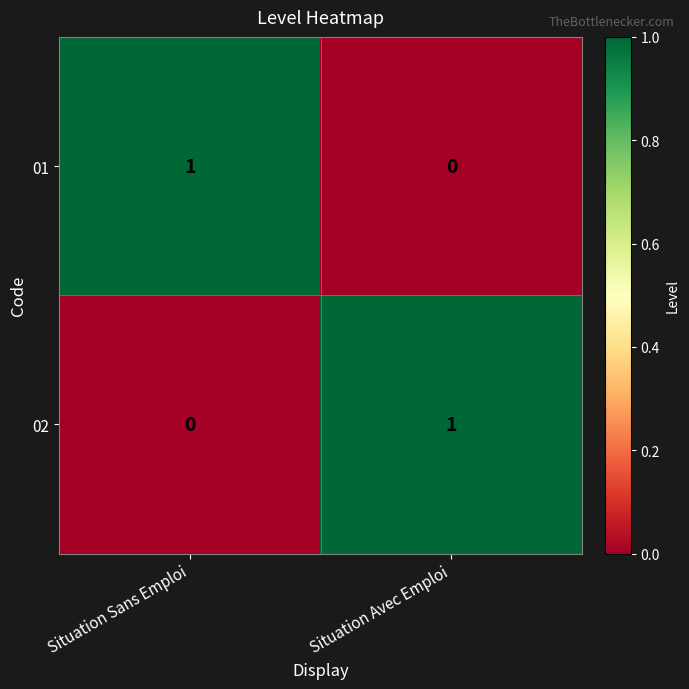

At which label is 01 closest to 0?

Situation Avec Emploi